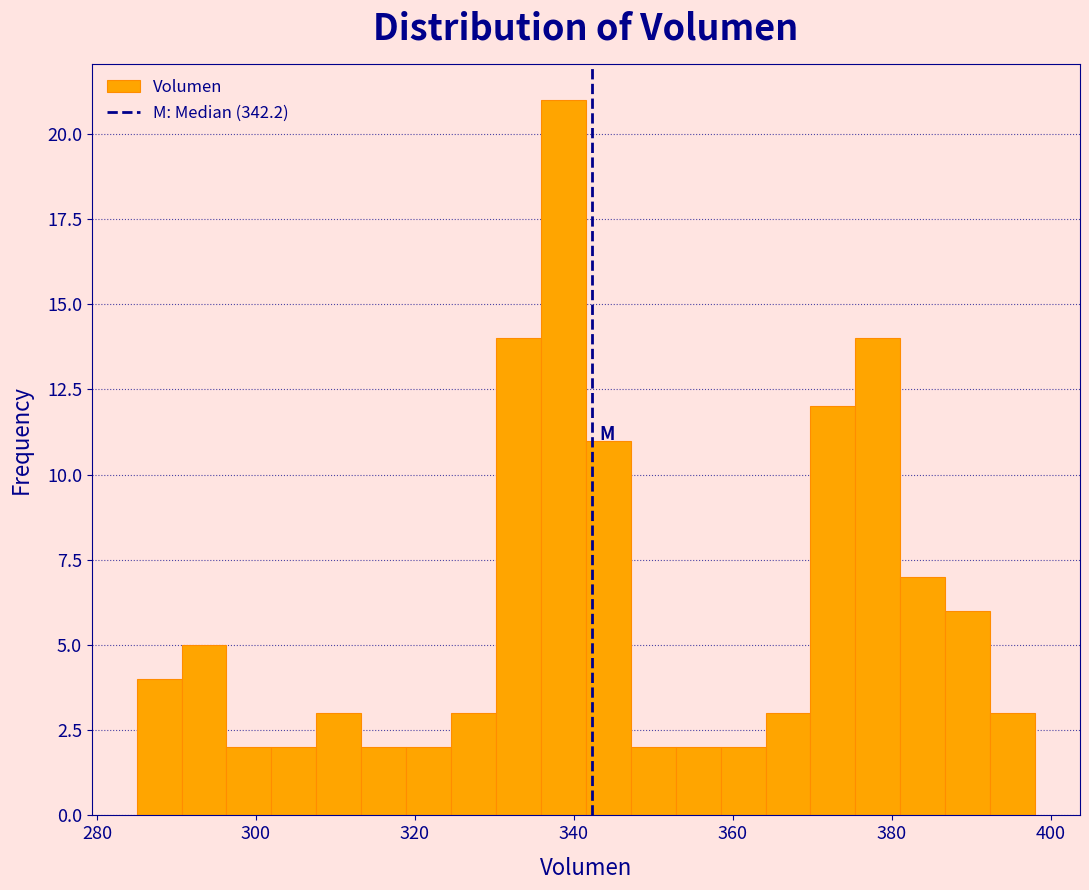

Read against the x-axis, roughly where is the centre of the tallest bar?

338